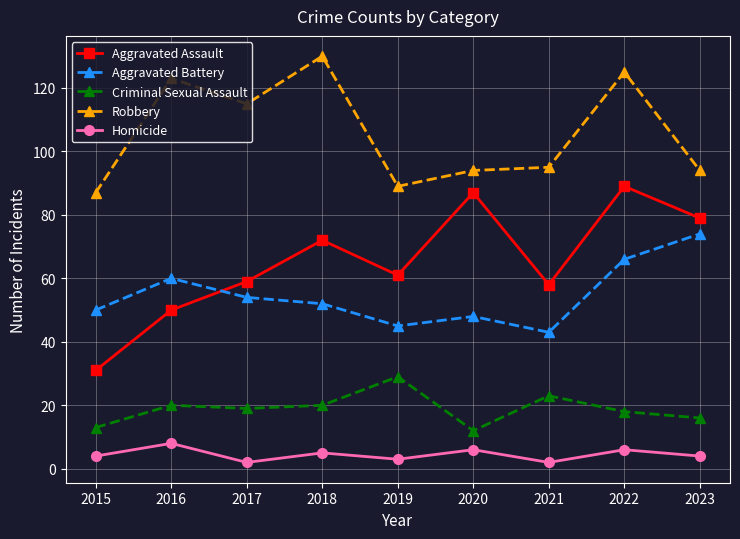

What is the value of the Aggravated Battery point at the 1st from the left?

50